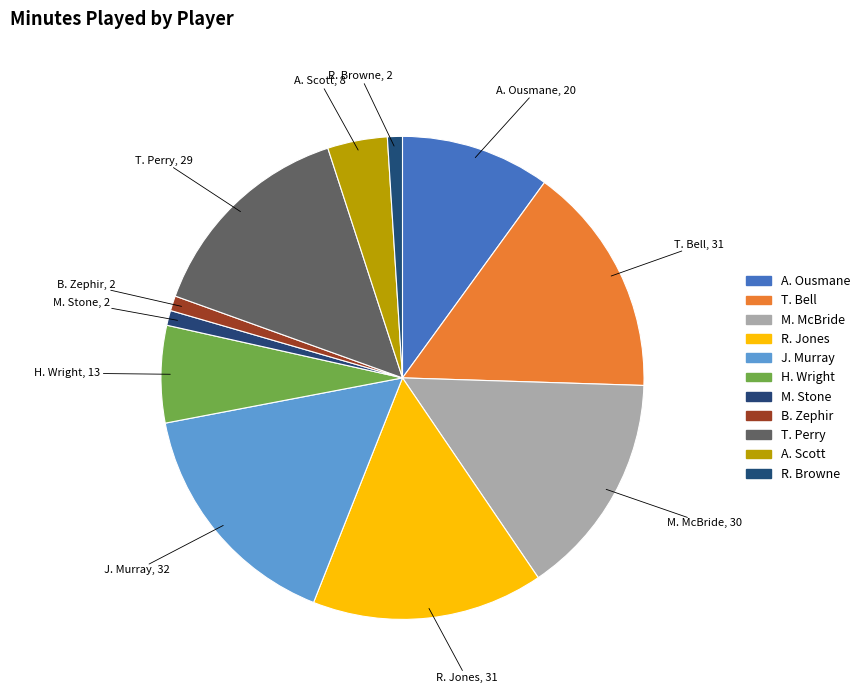

Rank the categories by value from lowest to highest.

M. Stone, B. Zephir, R. Browne, A. Scott, H. Wright, A. Ousmane, T. Perry, M. McBride, T. Bell, R. Jones, J. Murray